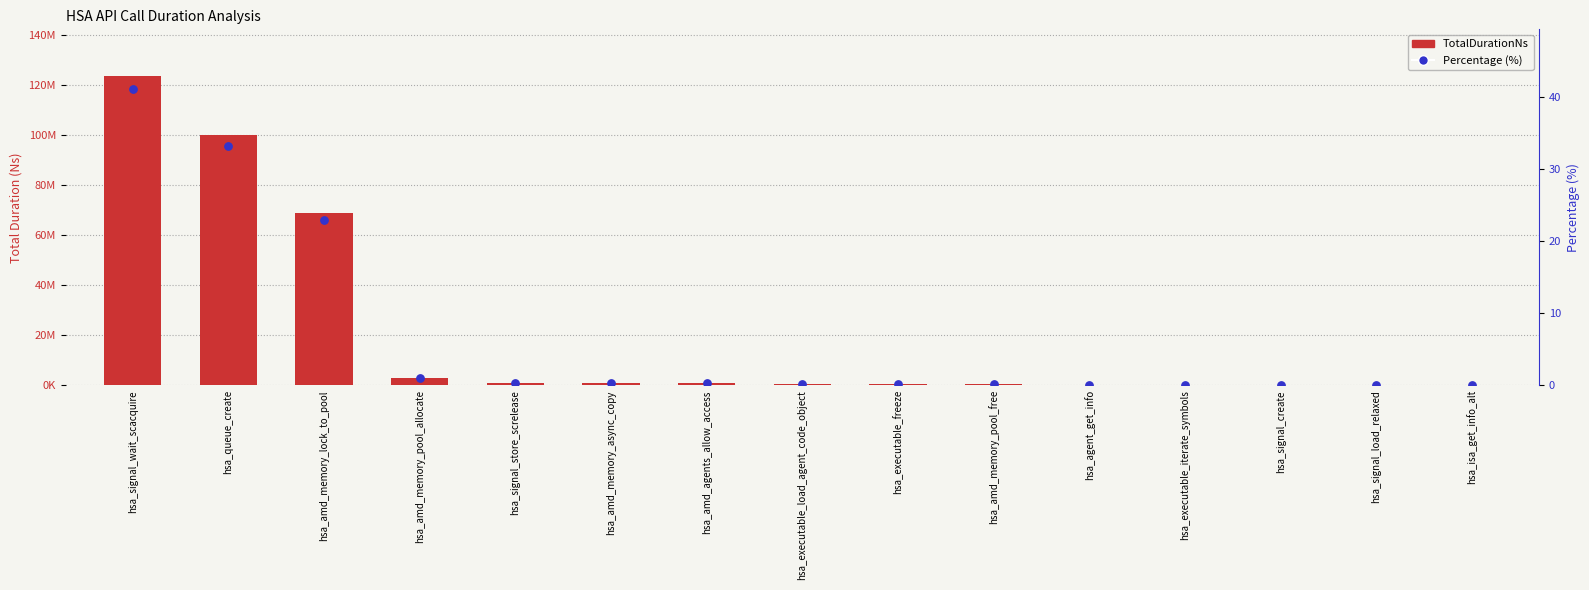

What are all the series names shown in the legend?

TotalDurationNs, Percentage (%)